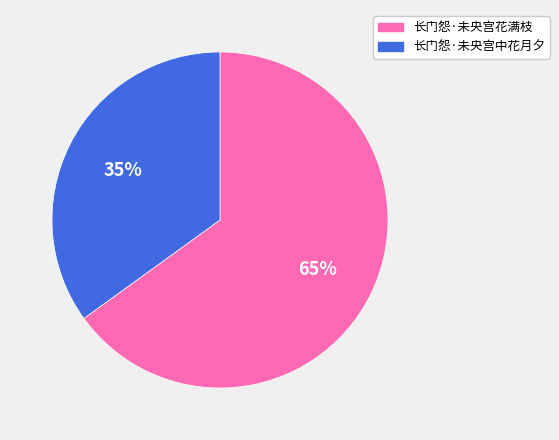

What percentage is the 长门怨·未央宫花满枝 slice, to the nearest percent?

65%